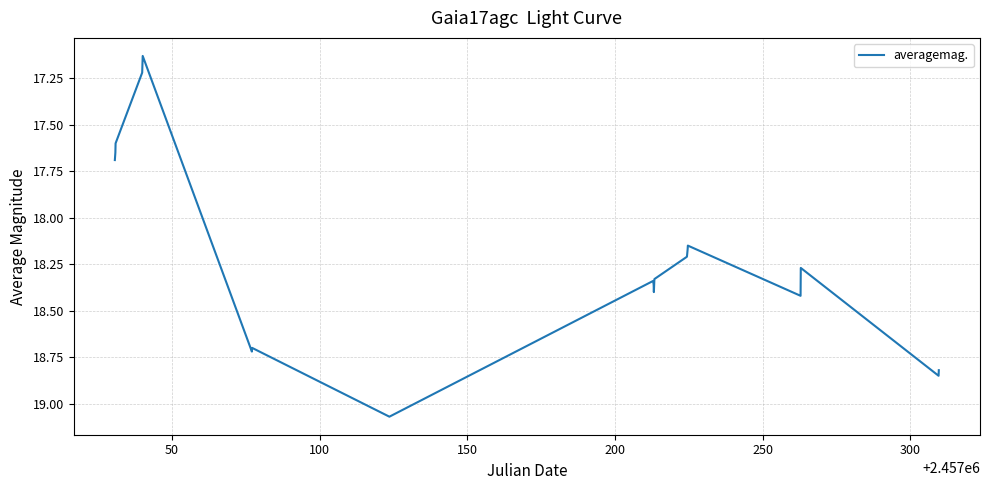

What is the difference between the maximum and minimum values?

1.9